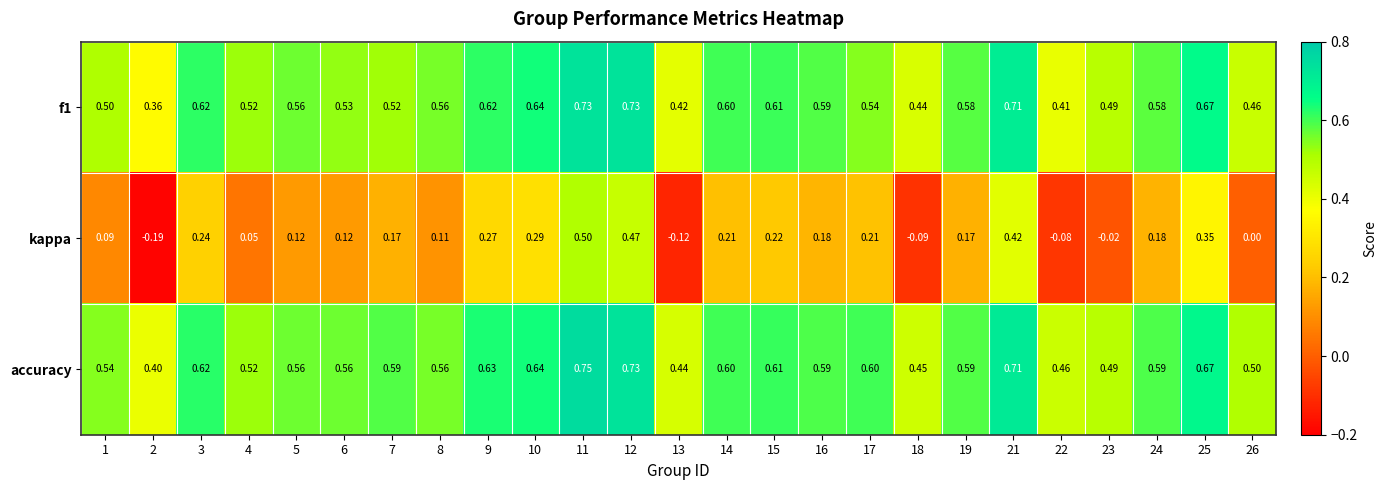

Which series has the largest range (max minus min)?

kappa